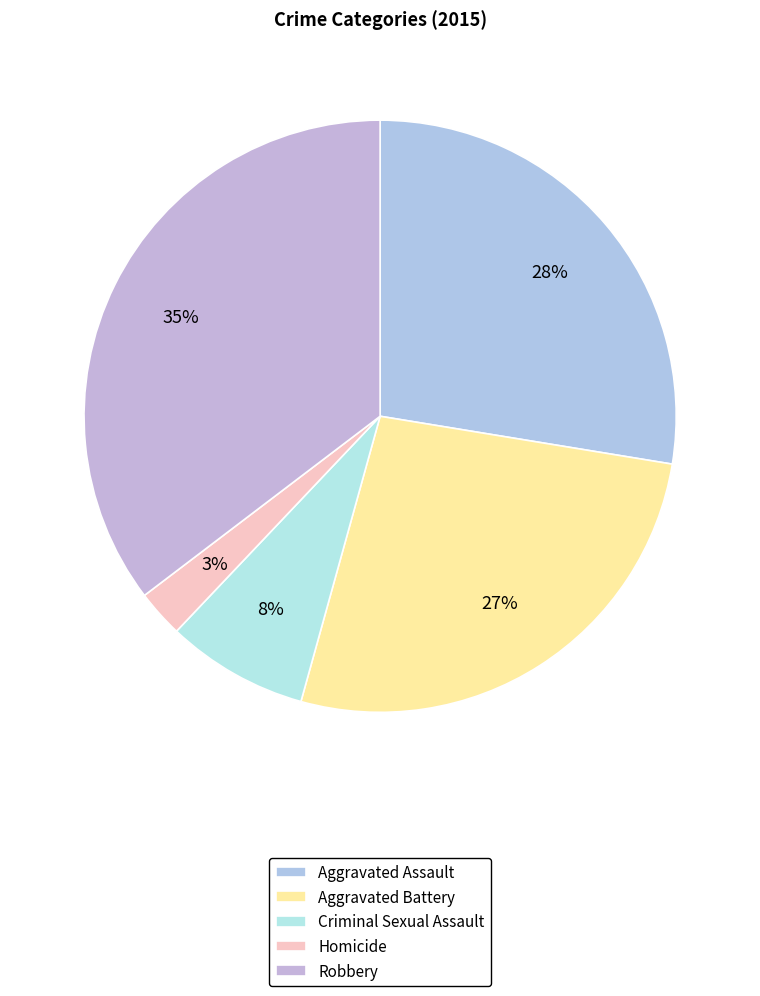

Does Robbery account for over 50% of the chart?

No